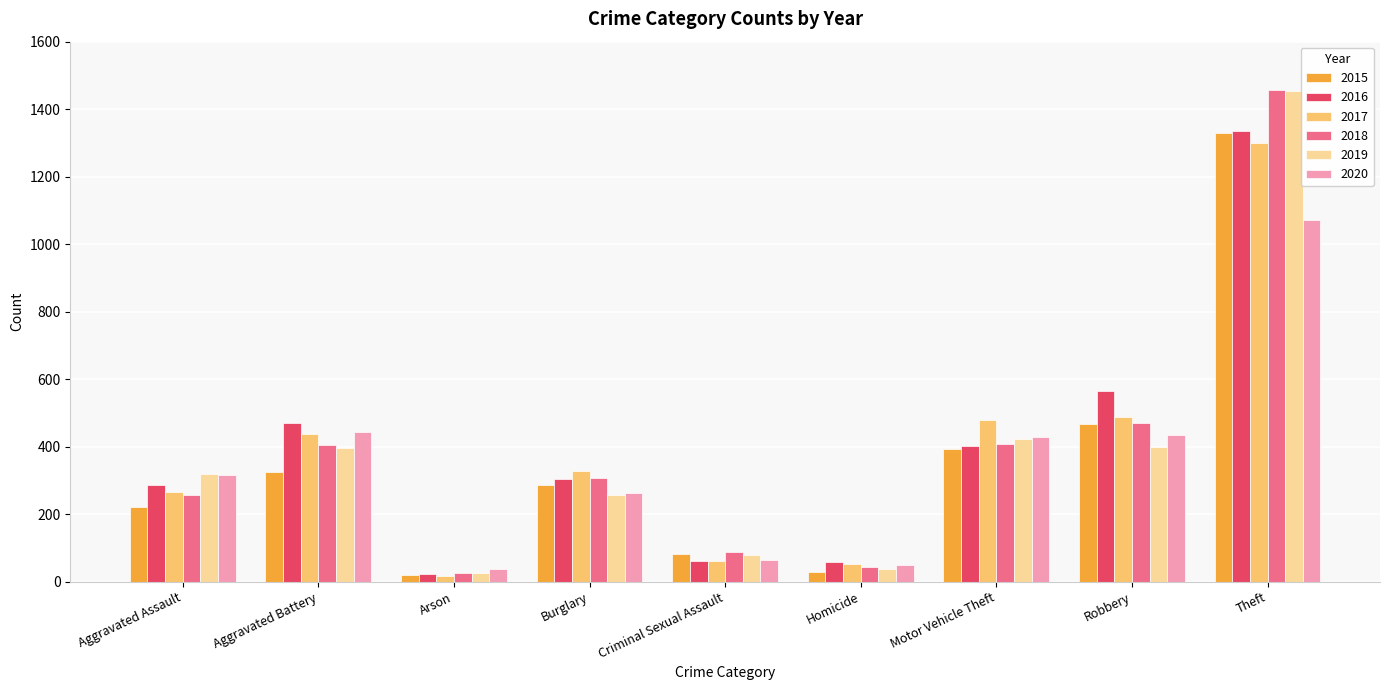

At how many categories does at least one series exceed 773?

1